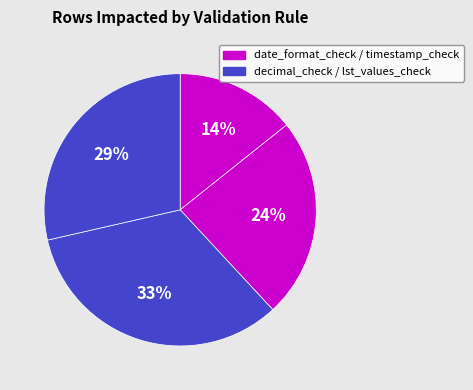

What is the smallest slice in the pie chart?

date_format_check